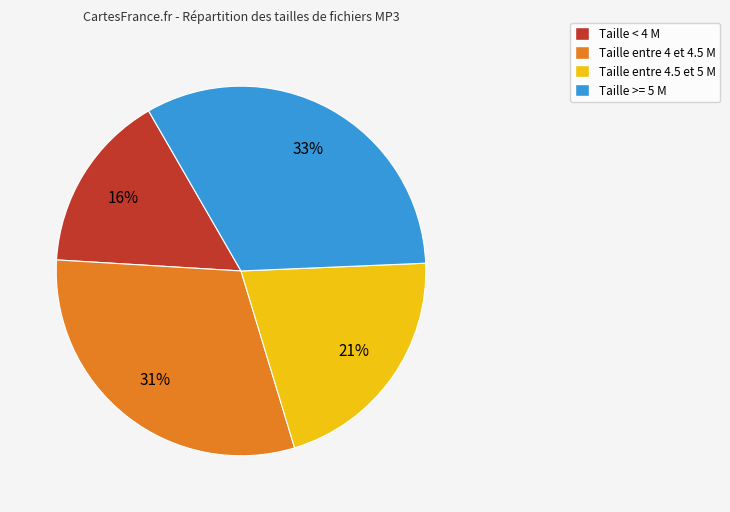

Approximately how many times larger is the value at Taille >= 5 M compared to Taille entre 4.5 et 5 M?

1.6